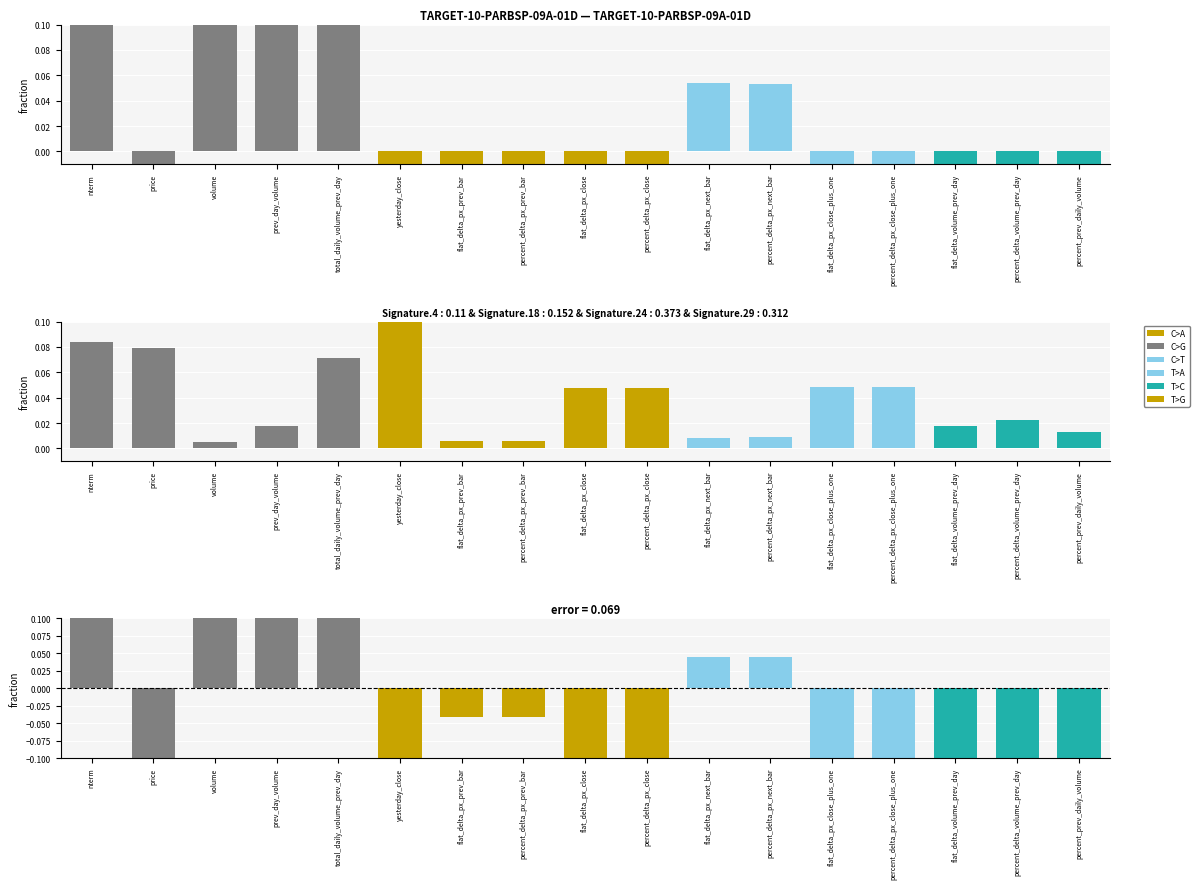

True or false: yesterday_close has a value of -0.5 at flat_delta_px_close_plus_one.

True